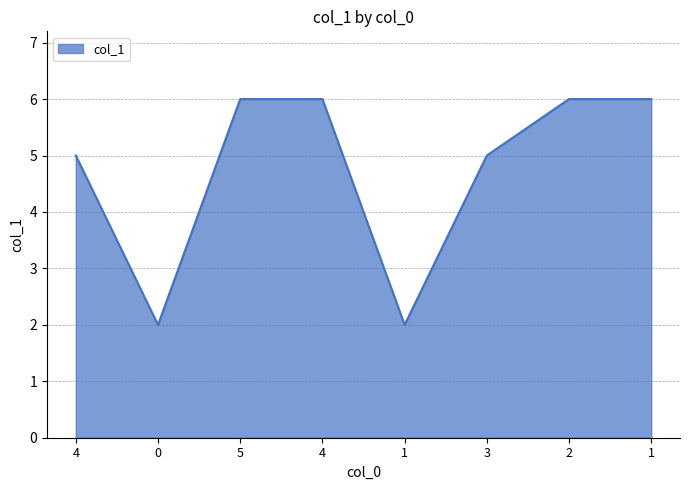

Reading left to right, extract all data points from this chart.

5	2	6	6	2	5	6	6